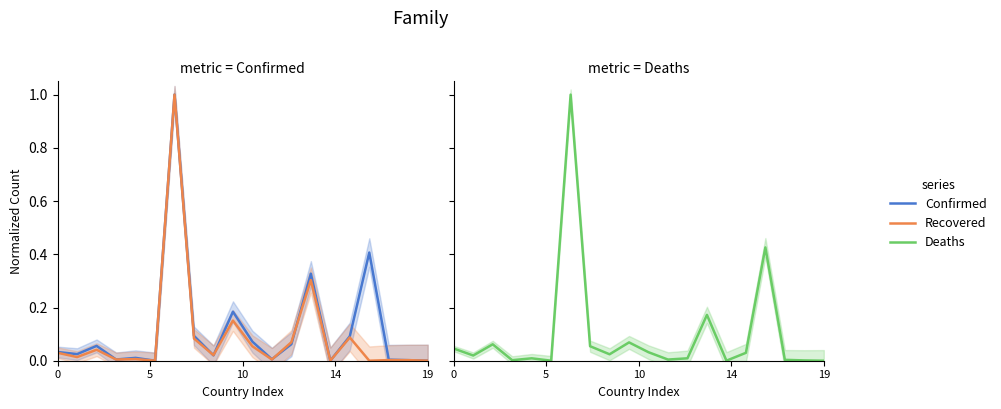

Between 0 and 12, which is larger?

12